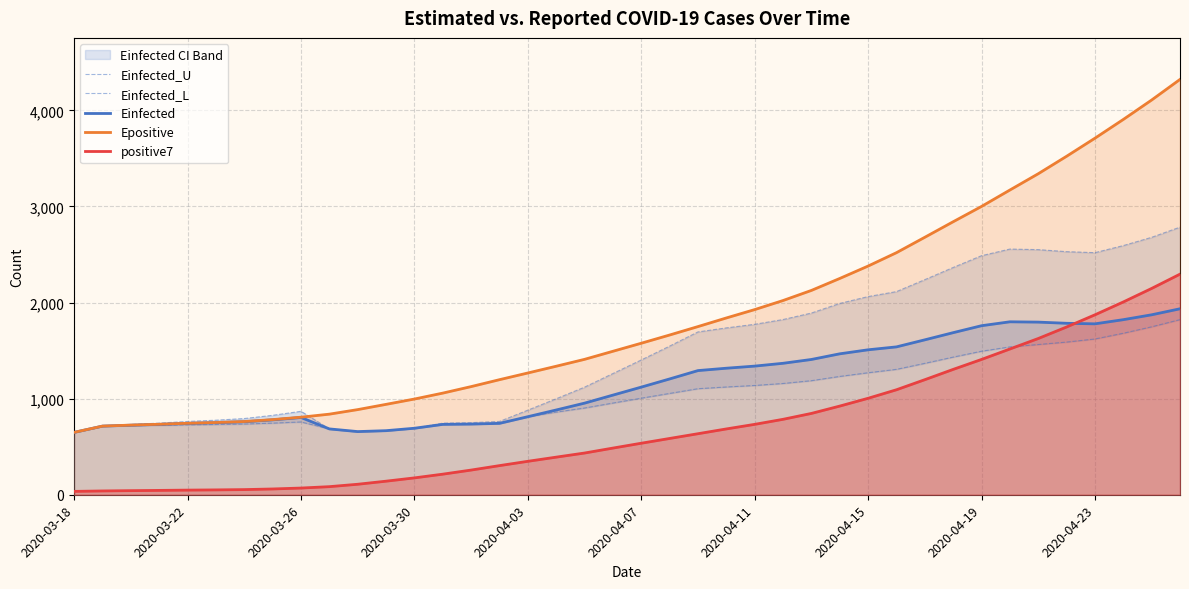

The value of Einfected at 2020-04-15 is 2442.1. True or false?

False